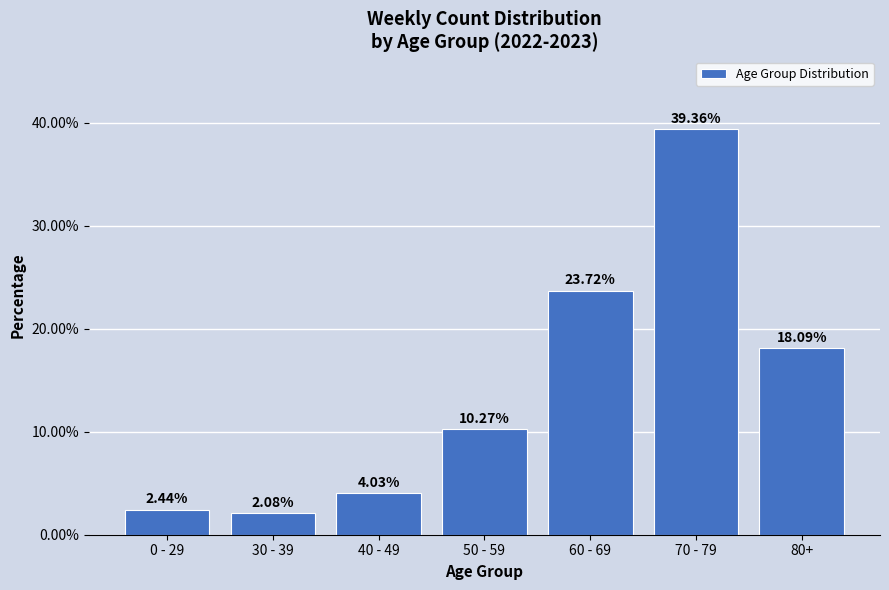

What is the change in value from 30 - 39 to 40 - 49?

+2.0